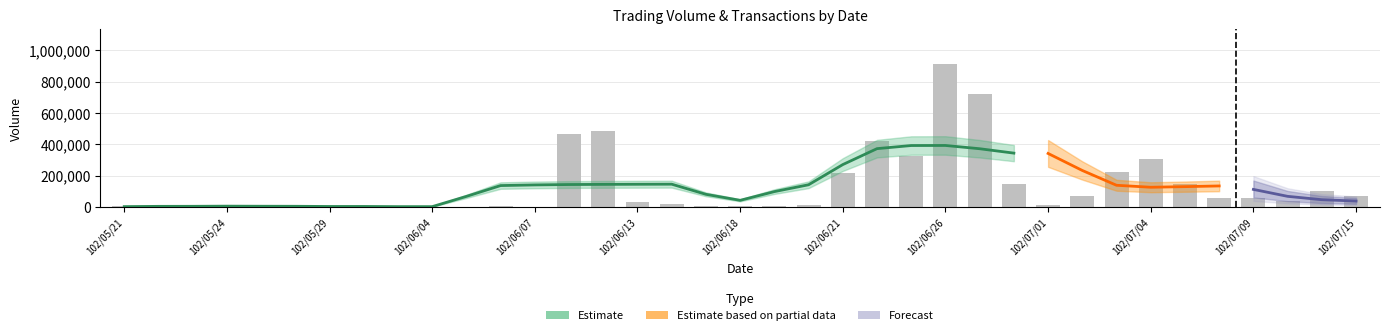

What is the difference between the values at 102/07/09 and 102/07/05?

93000